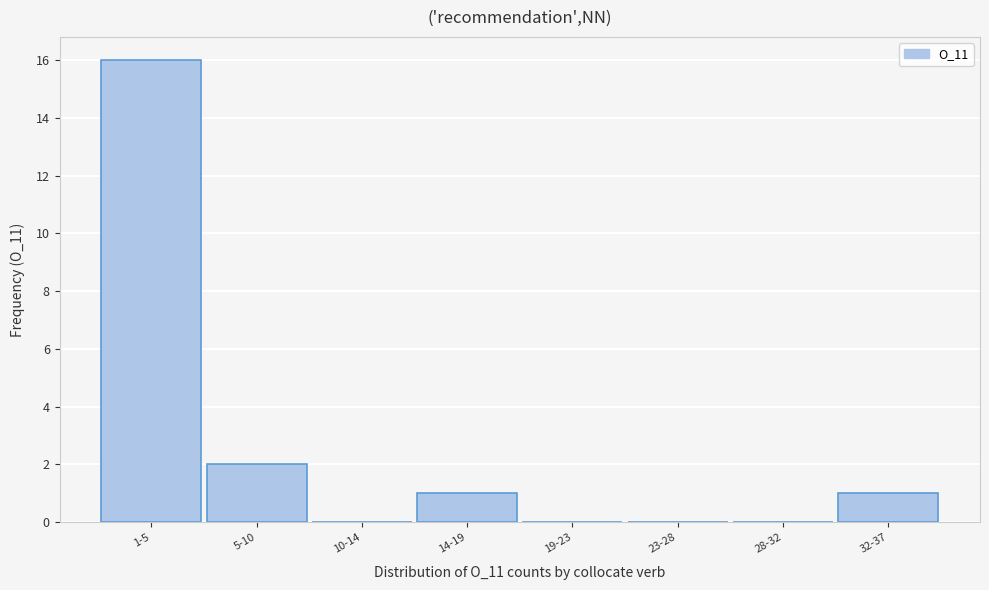

Reading left to right, what are all the values shown in this chart?

1-5=16	5-10=2	10-14=0	14-19=1	19-23=0	23-28=0	28-32=0	32-37=1